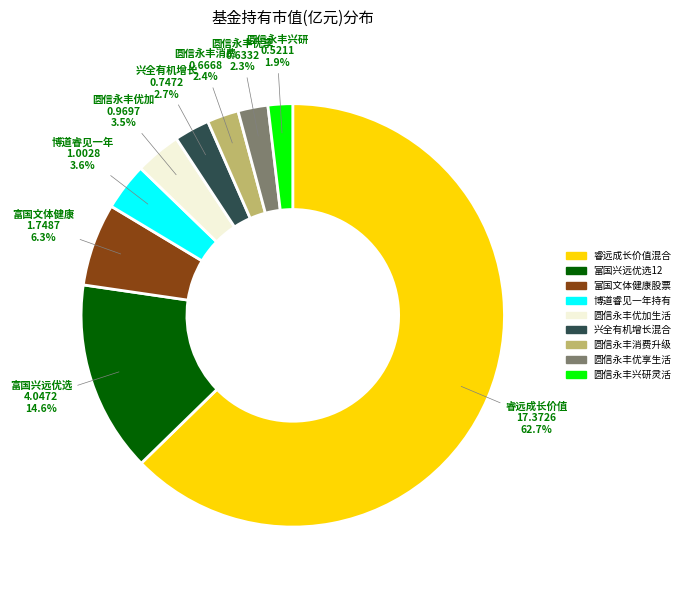

Count the number of slices in the pie.

9